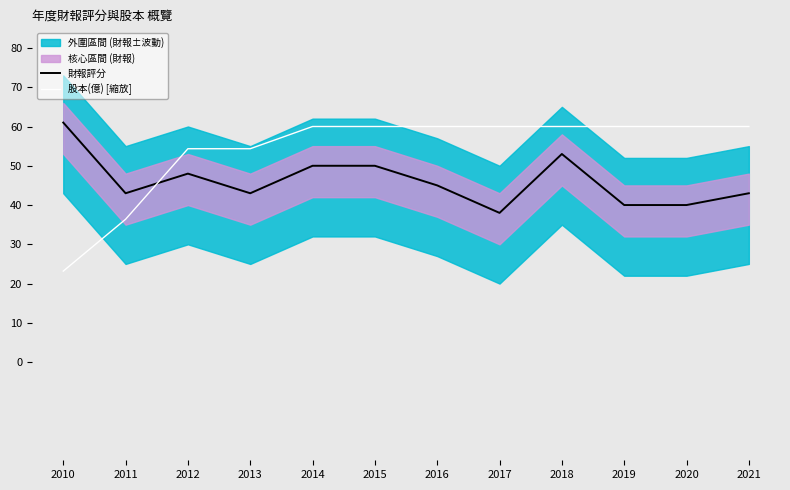

What is the difference between the highest and lowest values at 2010?

37.8